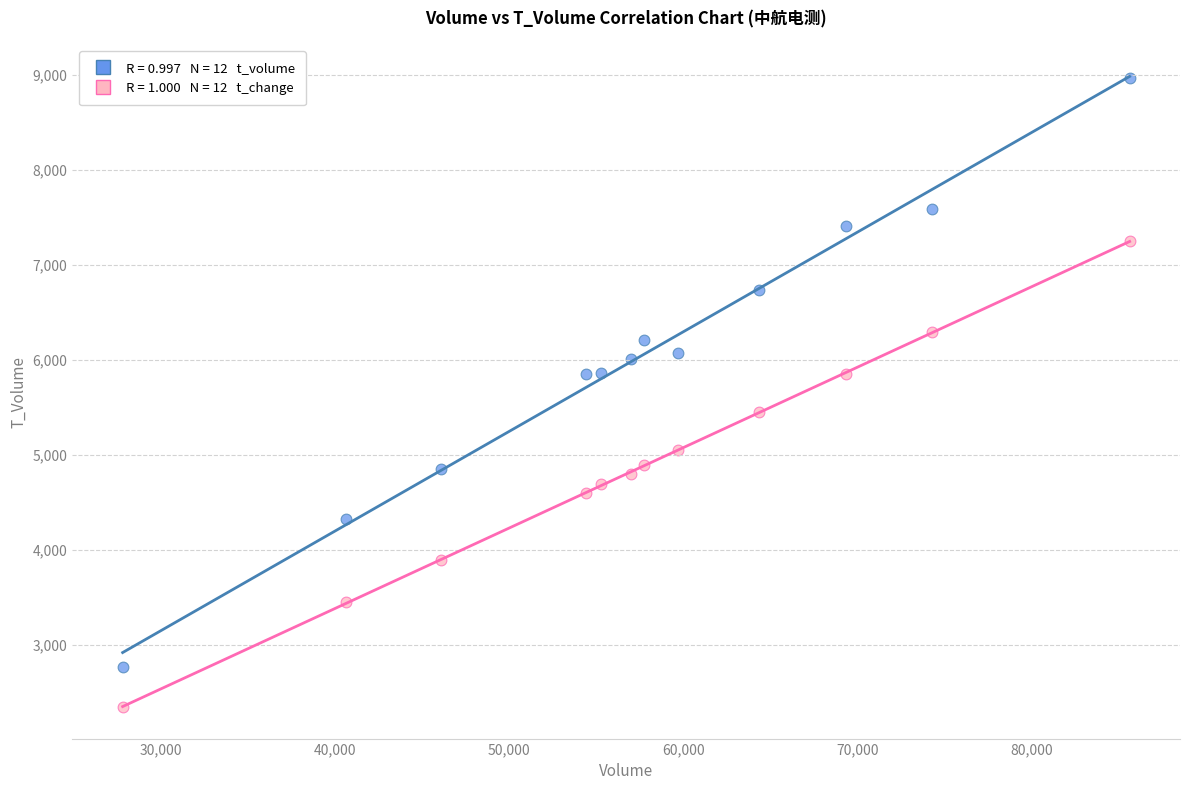

Across all data points, what is the range of X values (max minus min)?

57813.0